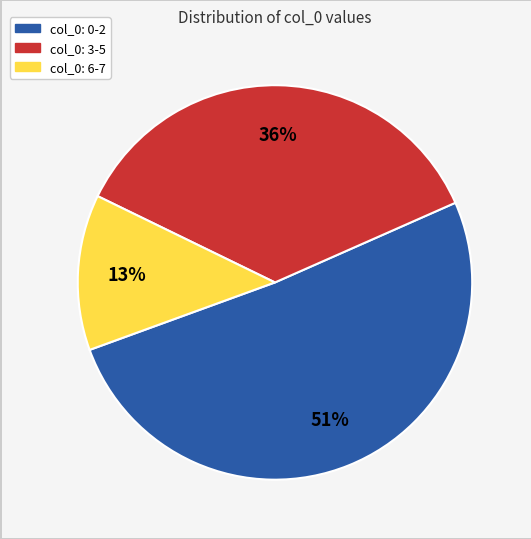

To the nearest percent, what is the average slice percentage?

33%